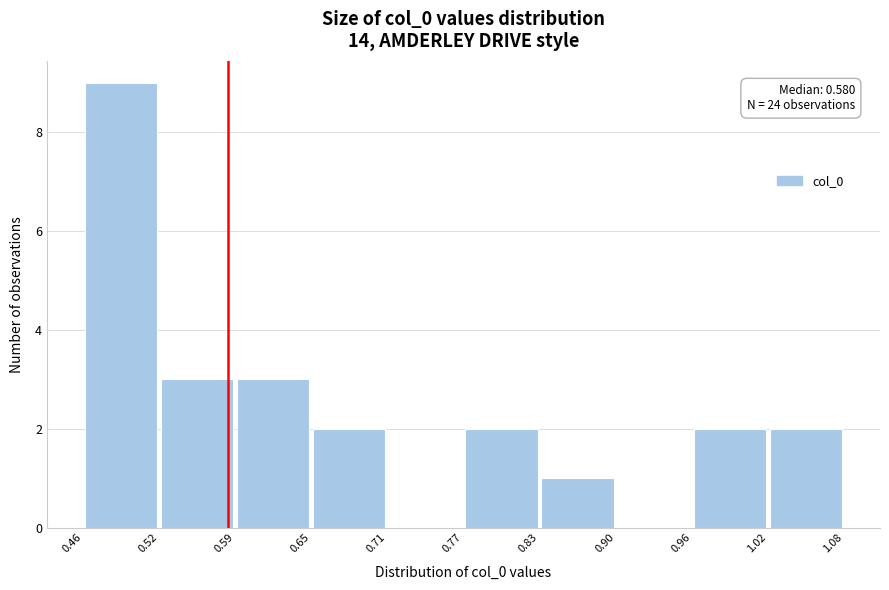

Over which range of the x-axis is the bar tallest?

0.46 to 0.52